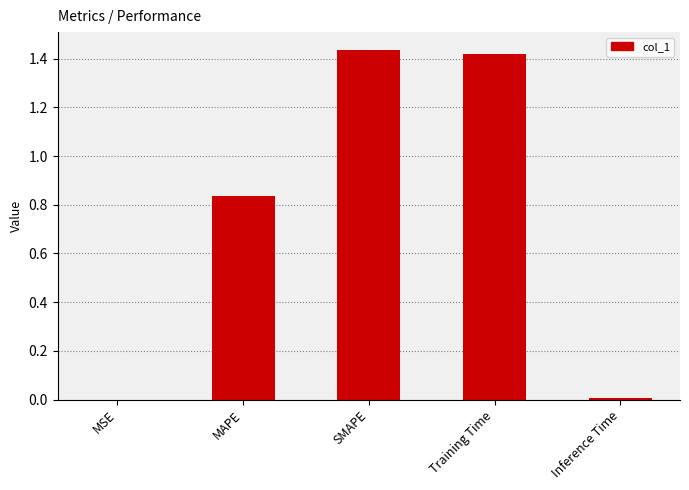

The value at Training Time is 0.9. True or false?

False